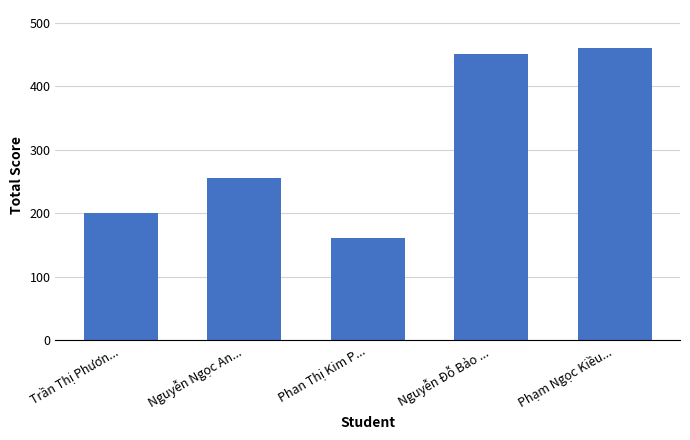

What is the change in value from Trần Thị Phươn... to Phạm Ngọc Kiều...?

+260